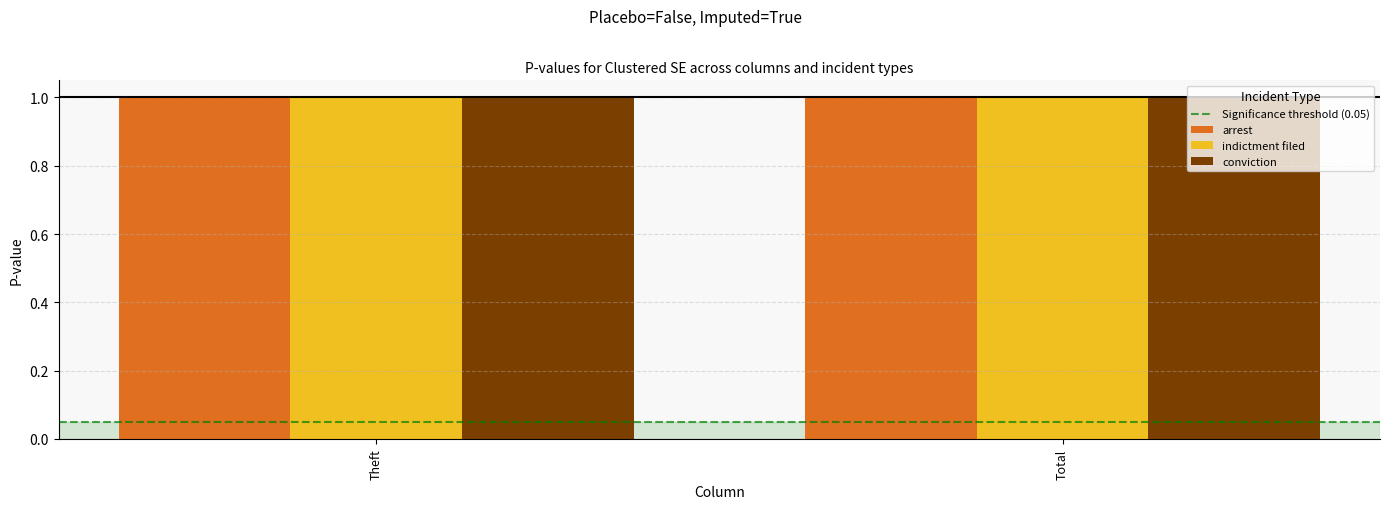

How many groups of bars are there?

2